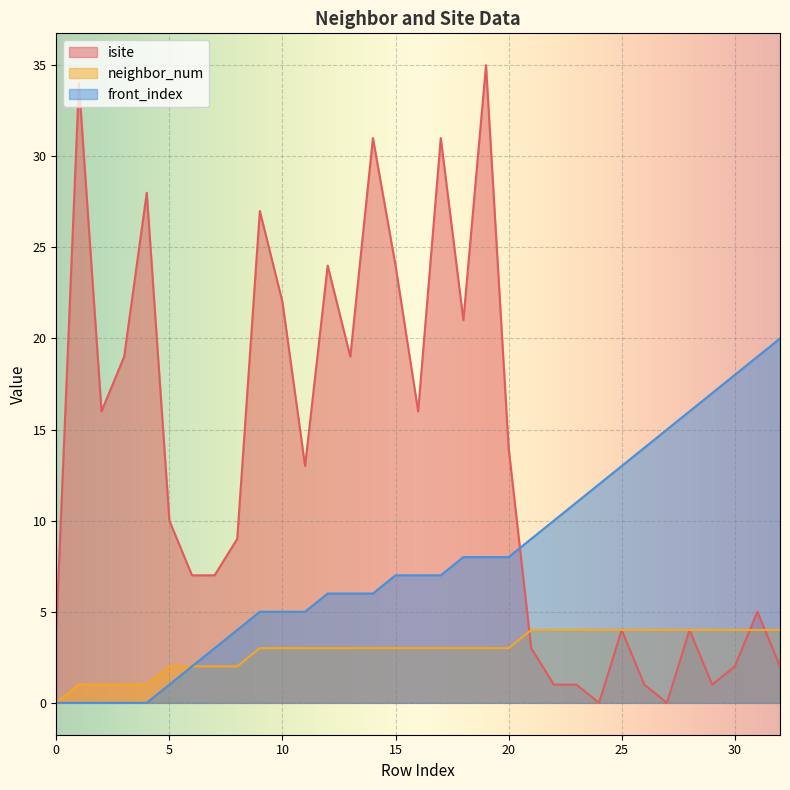

What is the highest value of the isite series?

35